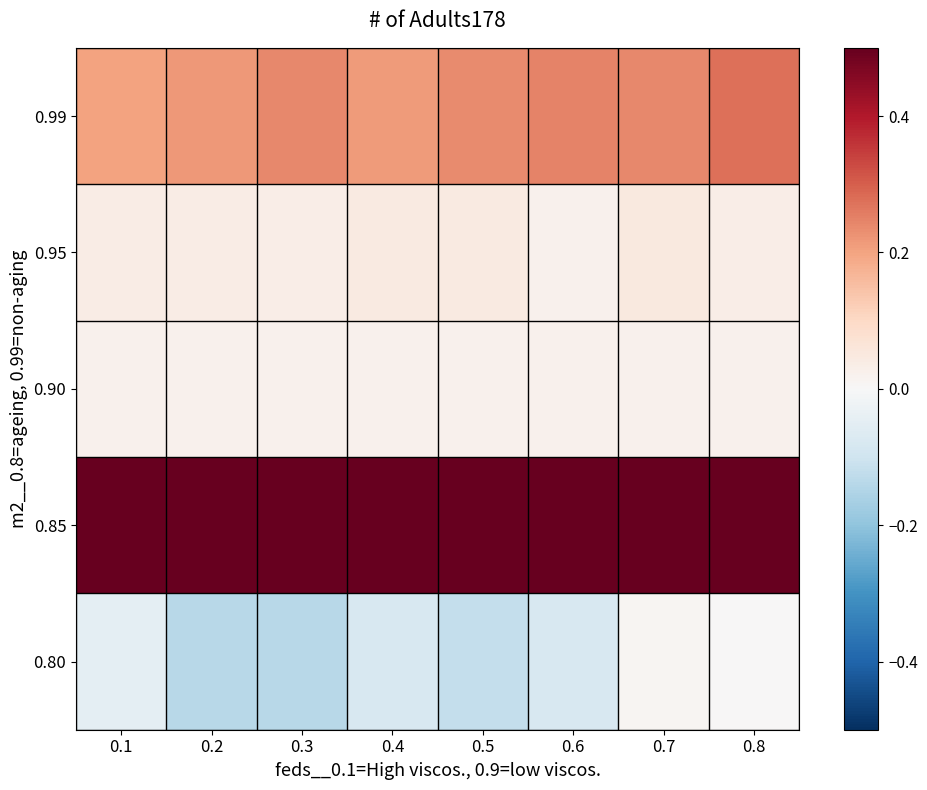

Reading left to right, transcribe all the data shown in this chart.

0.99: 0.1=0.2	0.2=0.2	0.3=0.2	0.4=0.2	0.5=0.2	0.6=0.2	0.7=0.2	0.8=0.3
0.95: 0.1=0.0	0.2=0.0	0.3=0.0	0.4=0.0	0.5=0.0	0.6=0.0	0.7=0.0	0.8=0.0
0.90: 0.1=0.0	0.2=0.0	0.3=0.0	0.4=0.0	0.5=0.0	0.6=0.0	0.7=0.0	0.8=0.0
0.85: 0.1=0.9	0.2=0.9	0.3=0.8	0.4=0.9	0.5=0.9	0.6=0.8	0.7=0.8	0.8=0.8
0.80: 0.1=-0.1	0.2=-0.1	0.3=-0.1	0.4=-0.1	0.5=-0.1	0.6=-0.1	0.7=0.0	0.8=0.0